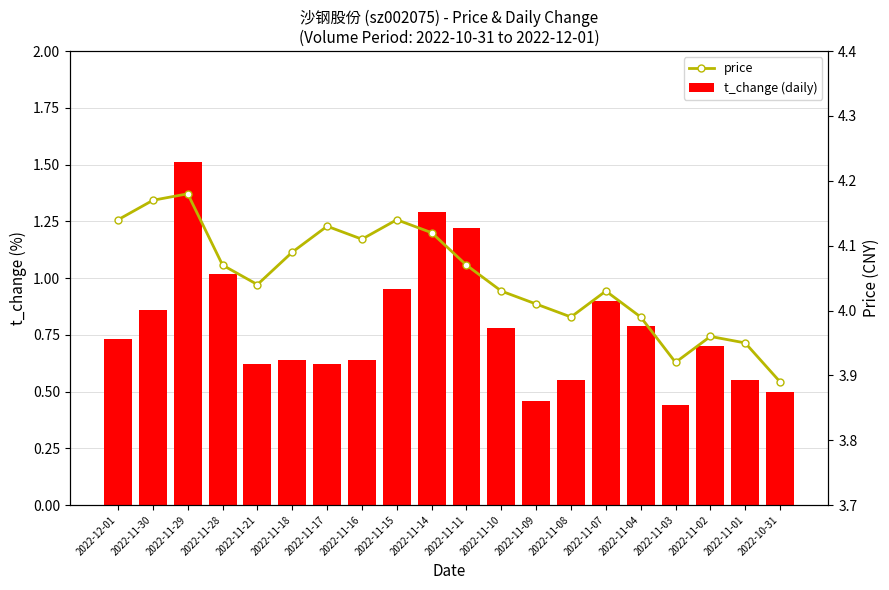

At 2022-11-10, list the series in order from largest to smallest.

price, t_change (daily)